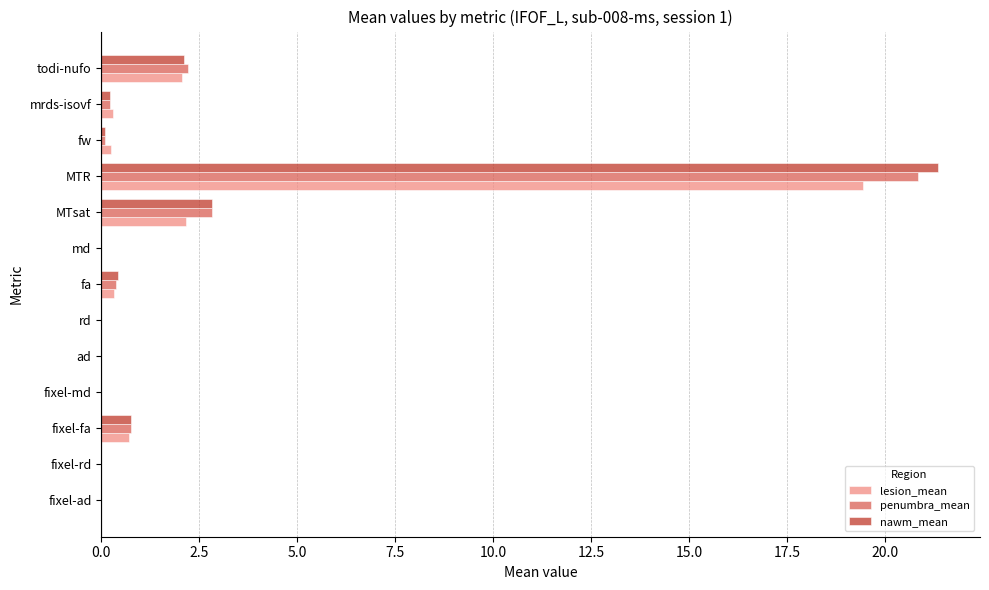

At which category is the sum across all series the highest?

MTR